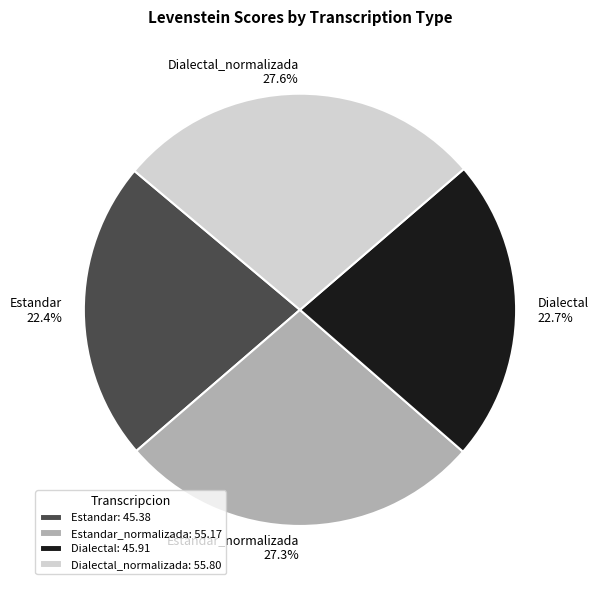

To the nearest percent, what is the average slice percentage?

25%